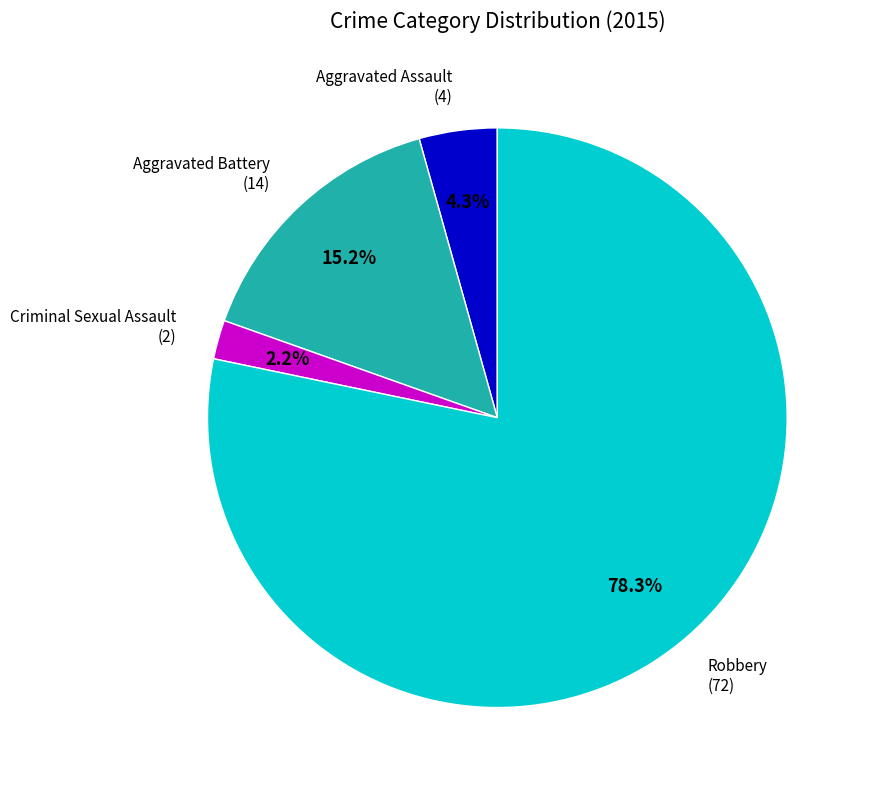

What portion of the pie excludes Aggravated Battery?

84.8%